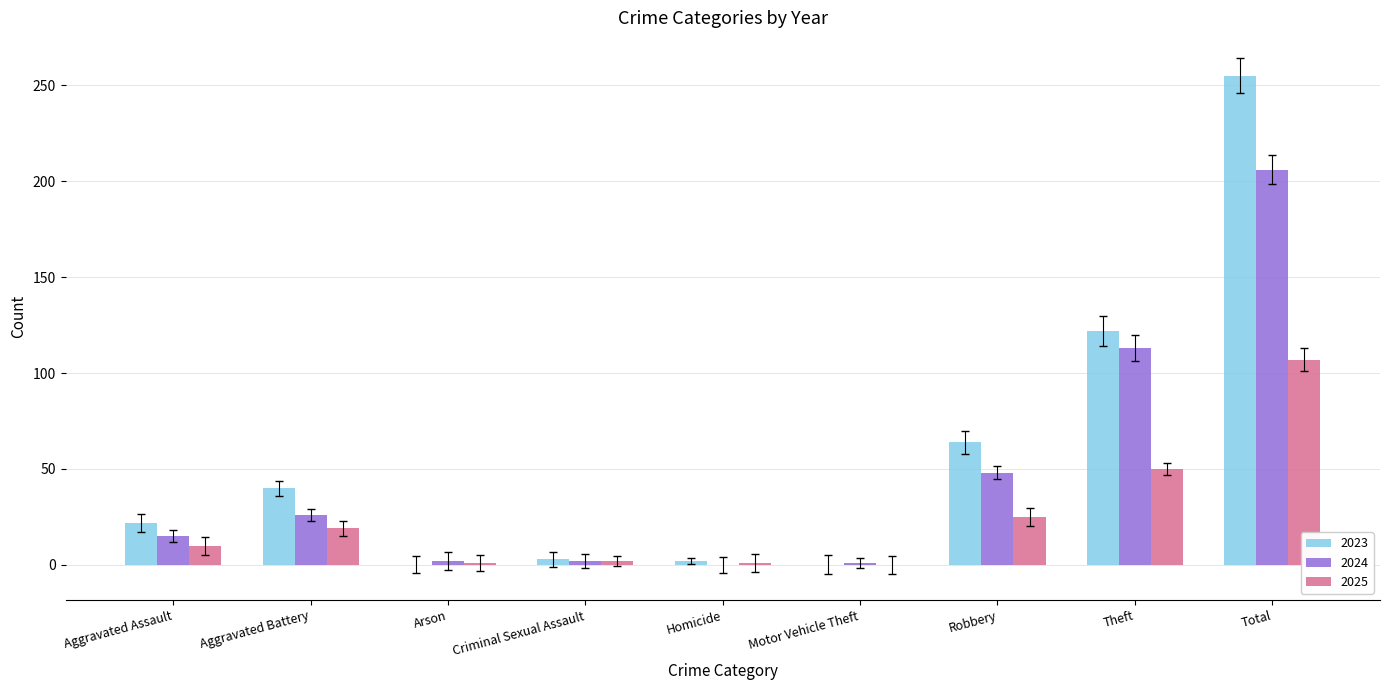

What is the average value of the 2023 series?

56